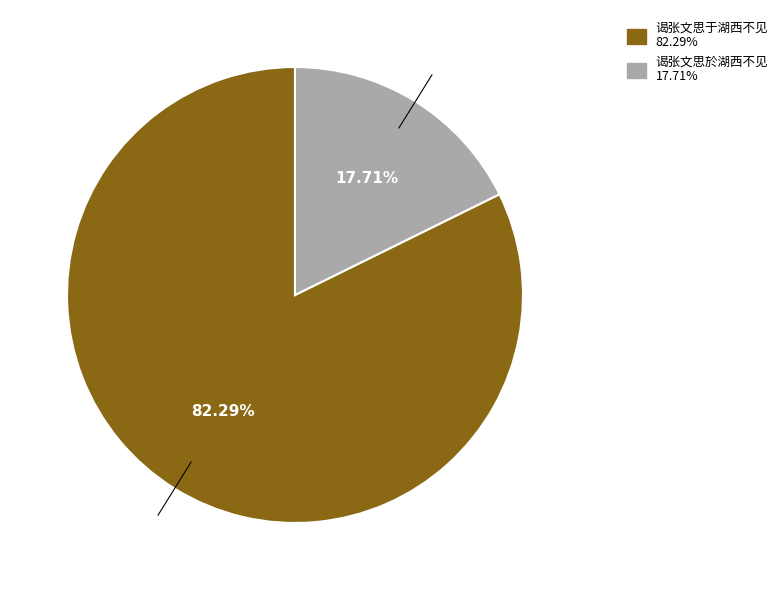

Which slice represents more than half of the pie?

谒张文思于湖西不见